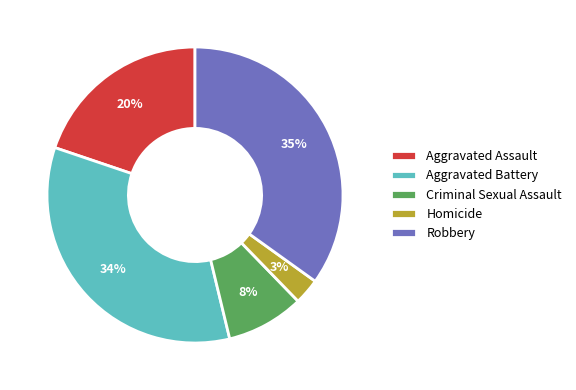

Does Aggravated Battery account for over 50% of the chart?

No